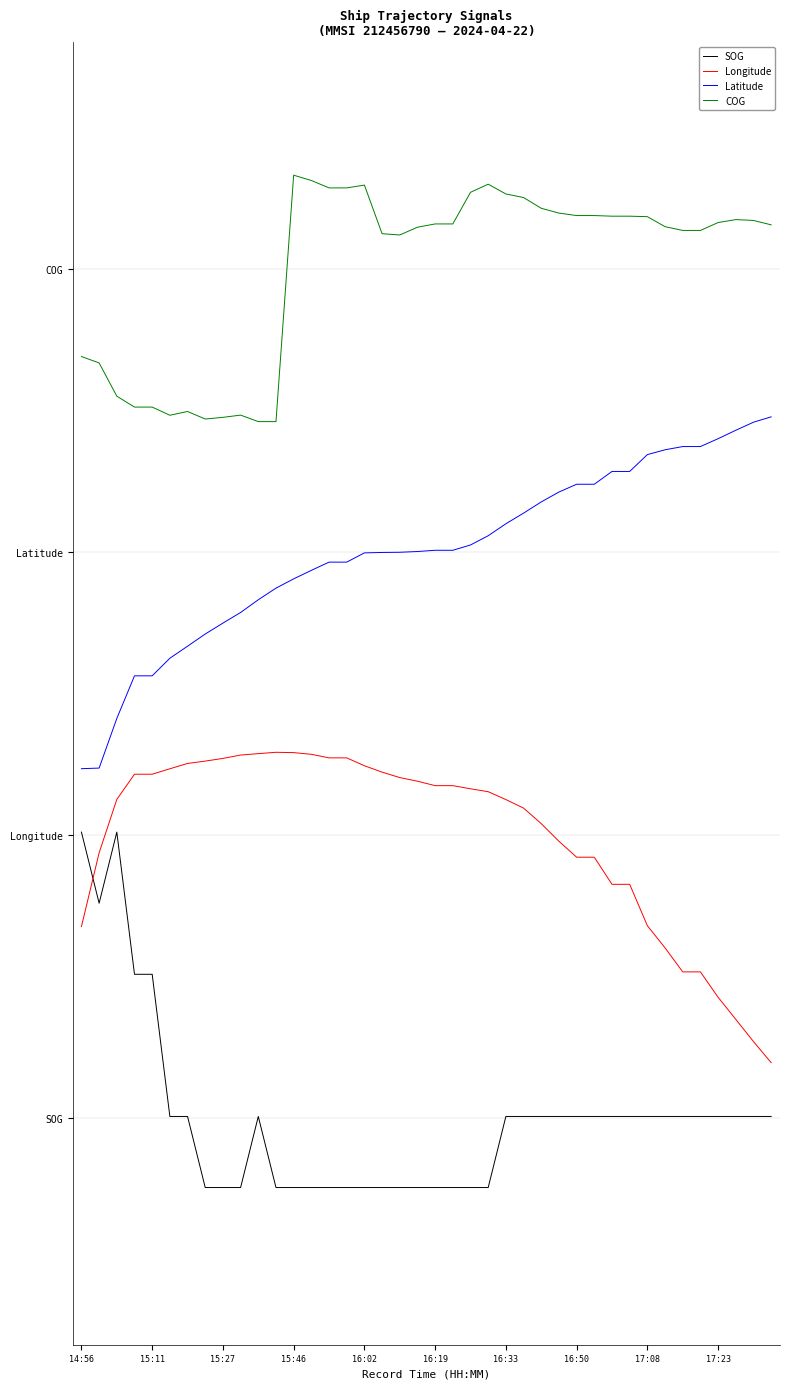

Reading left to right, what are all the values shown in this chart?

SOG: 2.5	1.9	2.5	1.3	1.3	0.0	0.0	-0.6	-0.6	-0.6	0.0	-0.6	-0.6	-0.6	-0.6	-0.6	-0.6	-0.6	-0.6	-0.6	-0.6	-0.6	-0.6	-0.6	0.0	0.0	0.0	0.0	0.0	0.0	0.0	0.0	0.0	0.0	0.0	0.0	0.0	0.0	0.0	0.0
Longitude: 1.7	2.3	2.8	3.0	3.0	3.1	3.1	3.2	3.2	3.2	3.2	3.2	3.2	3.2	3.2	3.2	3.1	3.1	3.0	3.0	2.9	2.9	2.9	2.9	2.8	2.7	2.6	2.4	2.3	2.3	2.1	2.1	1.7	1.5	1.3	1.3	1.1	0.9	0.7	0.5
Latitude: 3.1	3.1	3.5	3.9	3.9	4.1	4.2	4.3	4.4	4.5	4.6	4.7	4.8	4.8	4.9	4.9	5.0	5.0	5.0	5.0	5.0	5.0	5.1	5.1	5.2	5.3	5.4	5.5	5.6	5.6	5.7	5.7	5.9	5.9	5.9	5.9	6.0	6.1	6.1	6.2
COG: 6.7	6.7	6.4	6.3	6.3	6.2	6.2	6.2	6.2	6.2	6.2	6.2	8.3	8.3	8.2	8.2	8.2	7.8	7.8	7.9	7.9	7.9	8.2	8.2	8.2	8.1	8.0	8.0	8.0	8.0	8.0	8.0	8.0	7.9	7.8	7.8	7.9	7.9	7.9	7.9